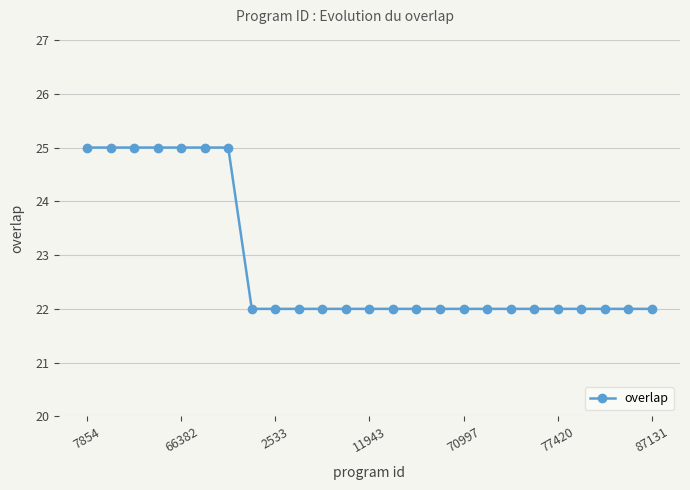

How many data points does each series have?

25